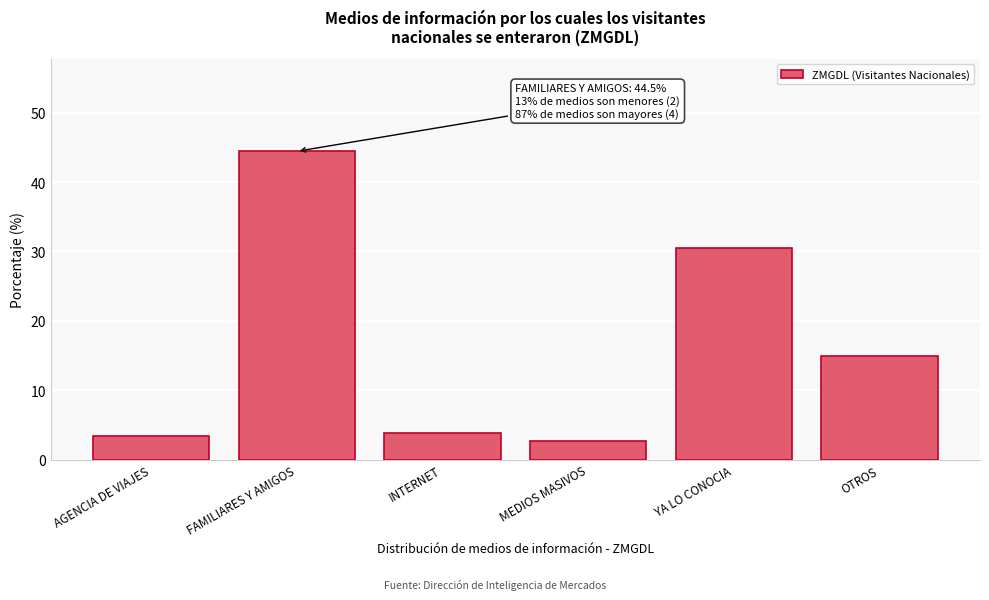

Reading left to right, extract all data points from this chart.

3.4	44.5	3.9	2.7	30.5	15.0